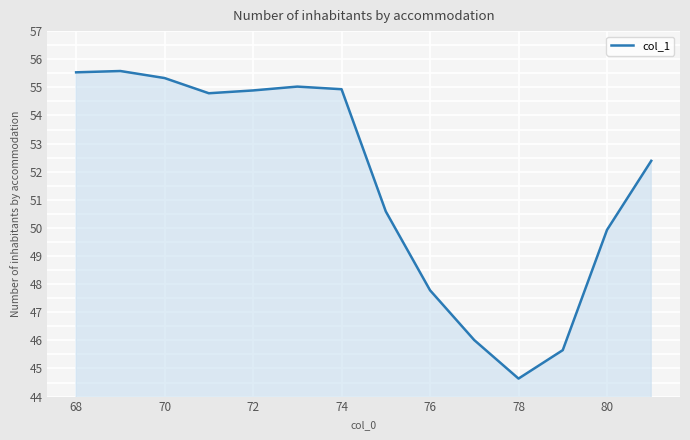

What is the difference between the maximum and minimum values?

10.9